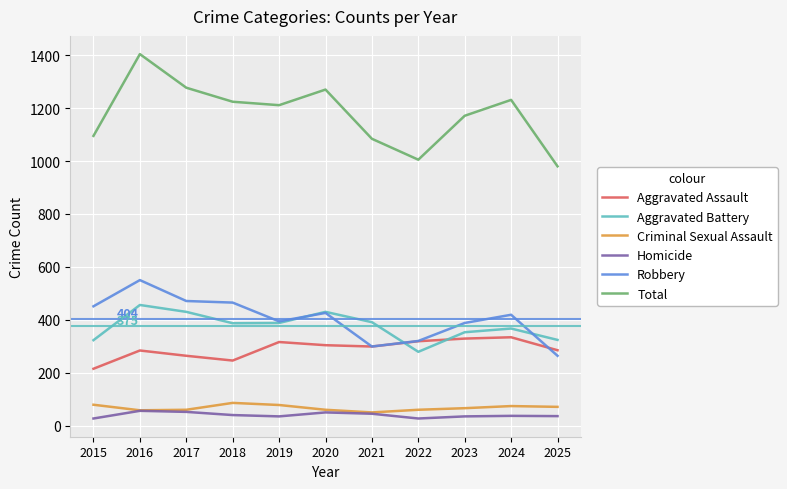

What is the spread (max minus min) of values at 2025?

944